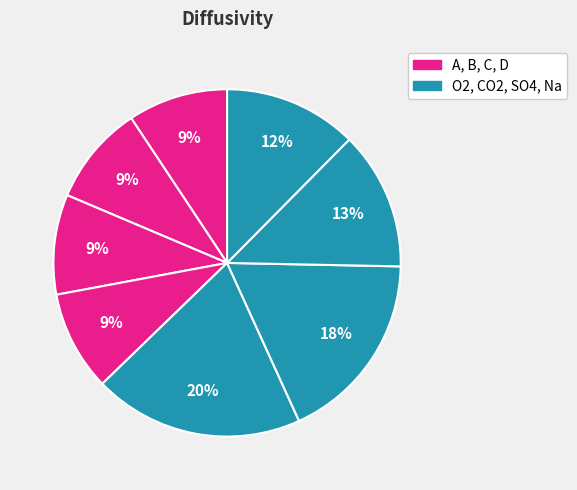

Which slice is the largest?

O2